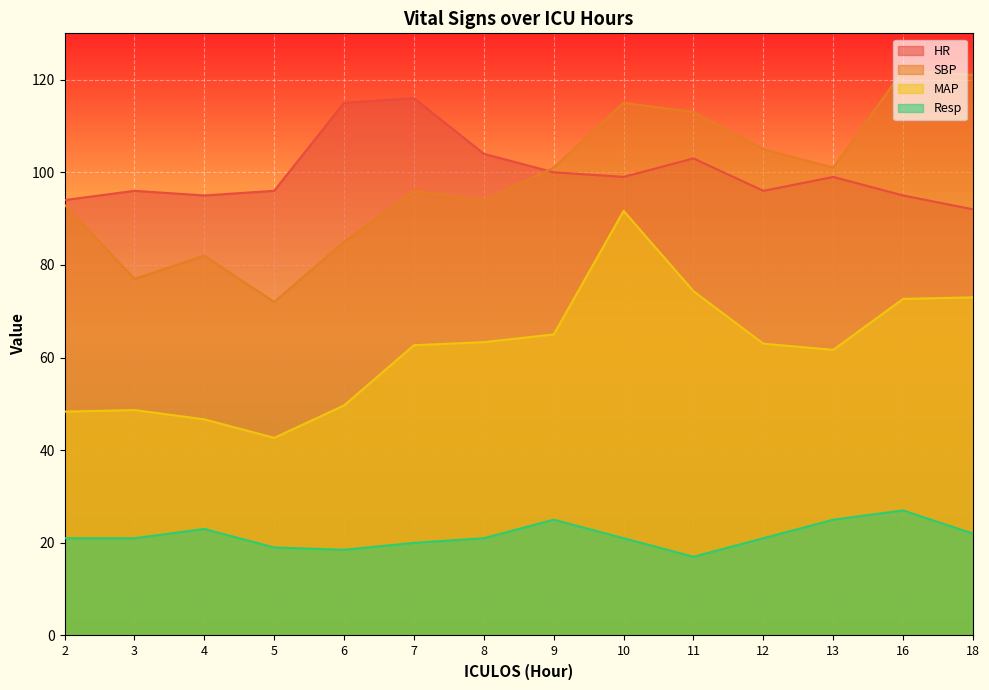

Rank the series by their maximum value, from lowest to highest.

Resp, MAP, HR, SBP